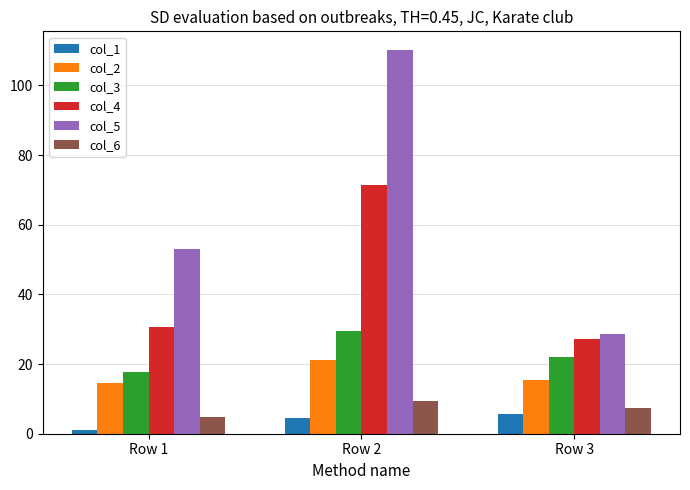

How many bars are there in total?

18